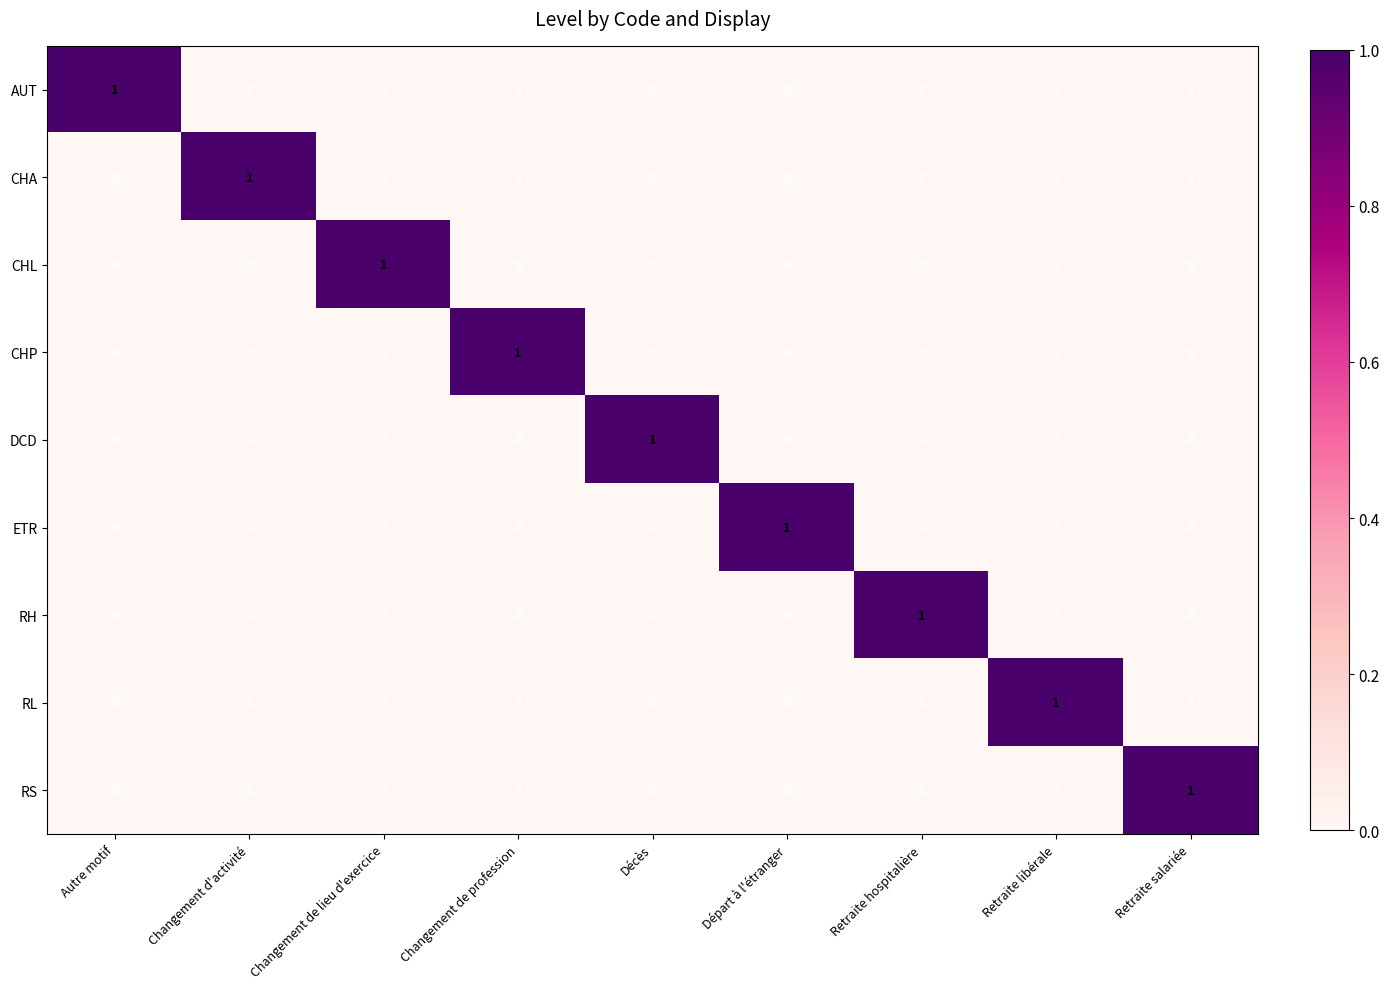

How many RS values are between 0 and 1?

9